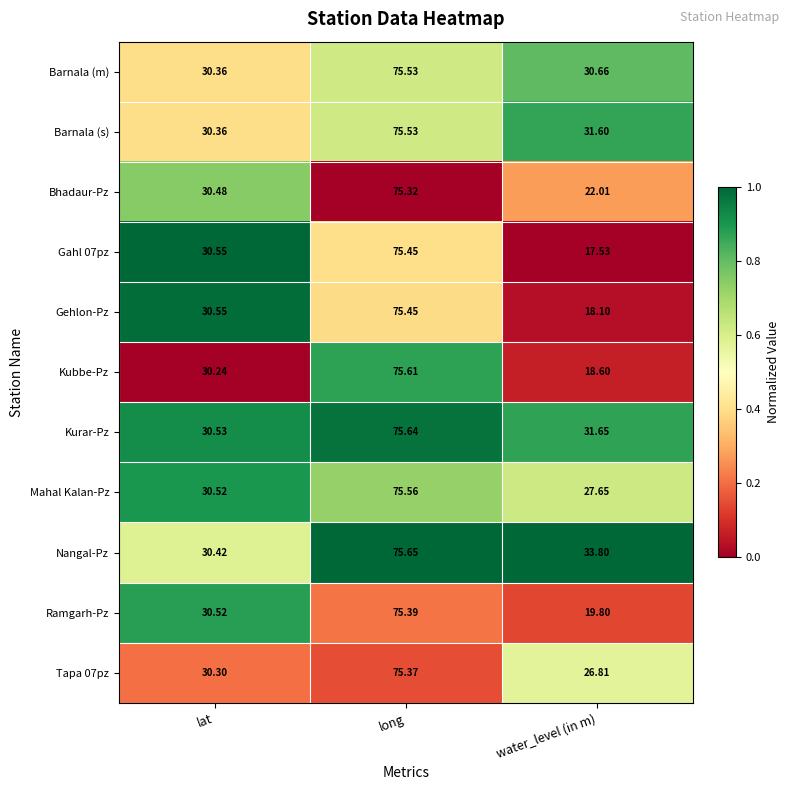

How many data points does each series have?

3